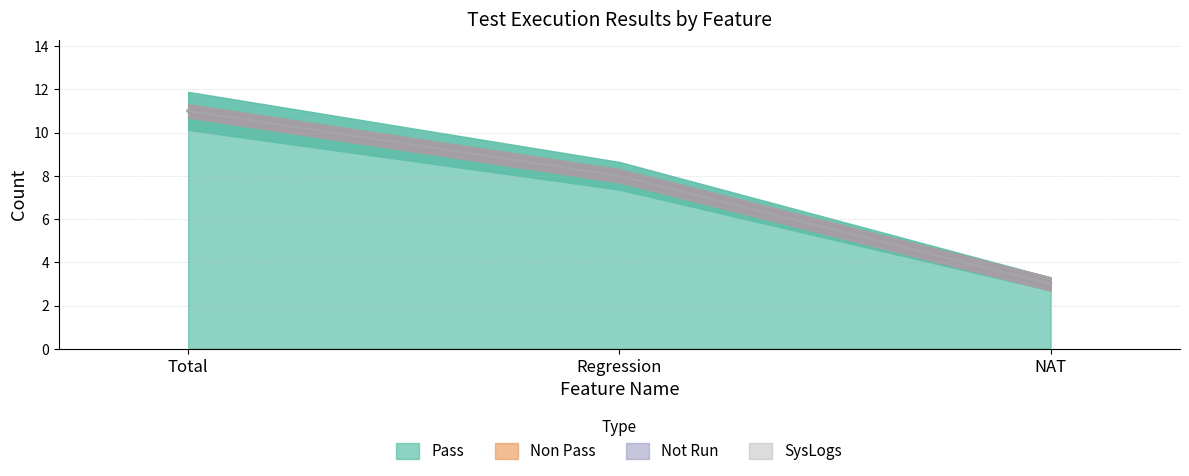

What is the sum of the Pass values at NAT and Regression?

11